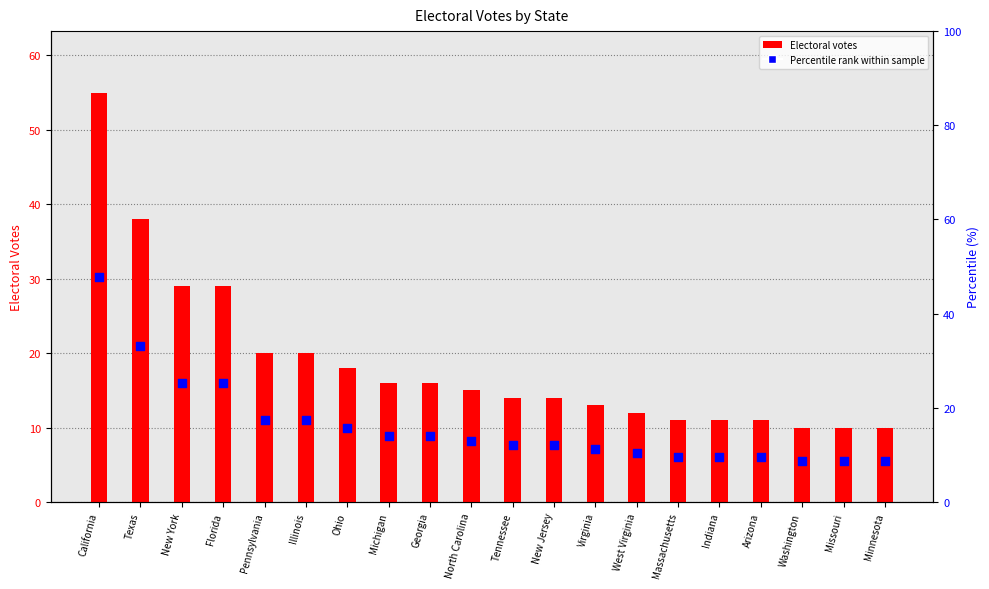

At which category is the sum across all series the highest?

California